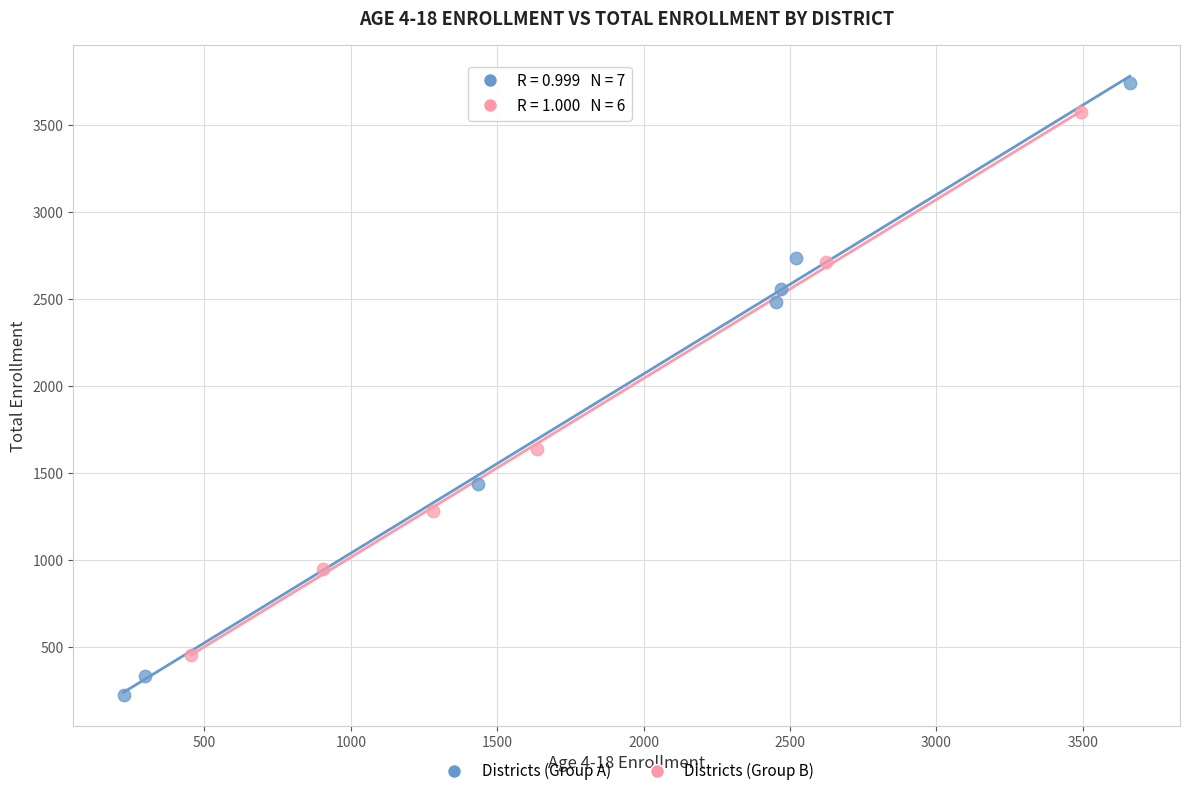

Which series reaches the maximum Y coordinate?

Districts (Group A)